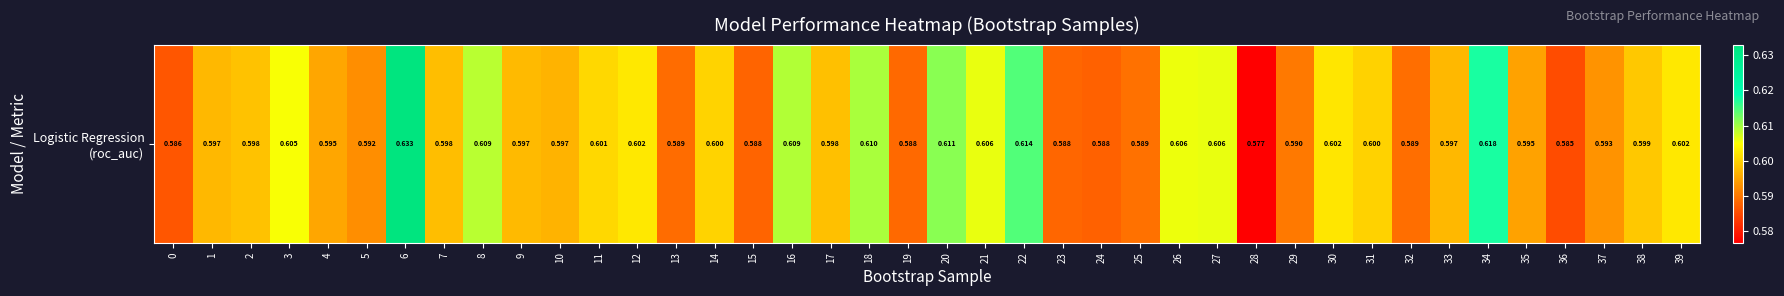

Reading left to right, what are all the values shown in this chart?

0=0.6	1=0.6	2=0.6	3=0.6	4=0.6	5=0.6	6=0.6	7=0.6	8=0.6	9=0.6	10=0.6	11=0.6	12=0.6	13=0.6	14=0.6	15=0.6	16=0.6	17=0.6	18=0.6	19=0.6	20=0.6	21=0.6	22=0.6	23=0.6	24=0.6	25=0.6	26=0.6	27=0.6	28=0.6	29=0.6	30=0.6	31=0.6	32=0.6	33=0.6	34=0.6	35=0.6	36=0.6	37=0.6	38=0.6	39=0.6